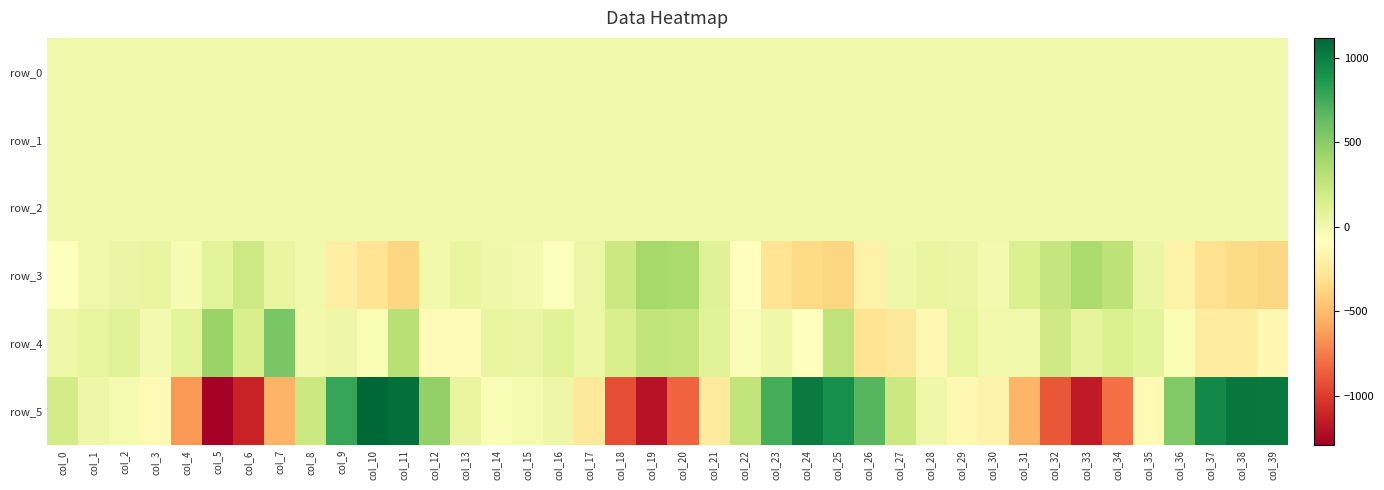

Between col_0 and col_31, which is larger?

col_0